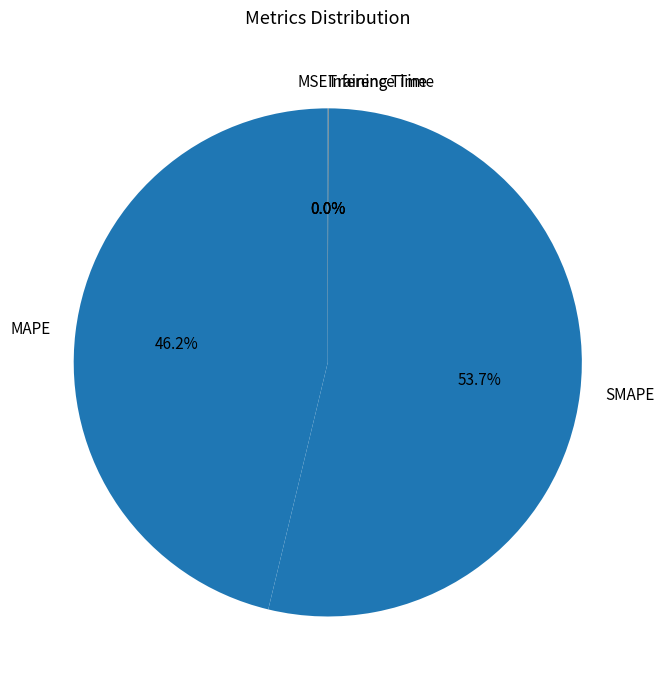

Which slice is the largest?

SMAPE